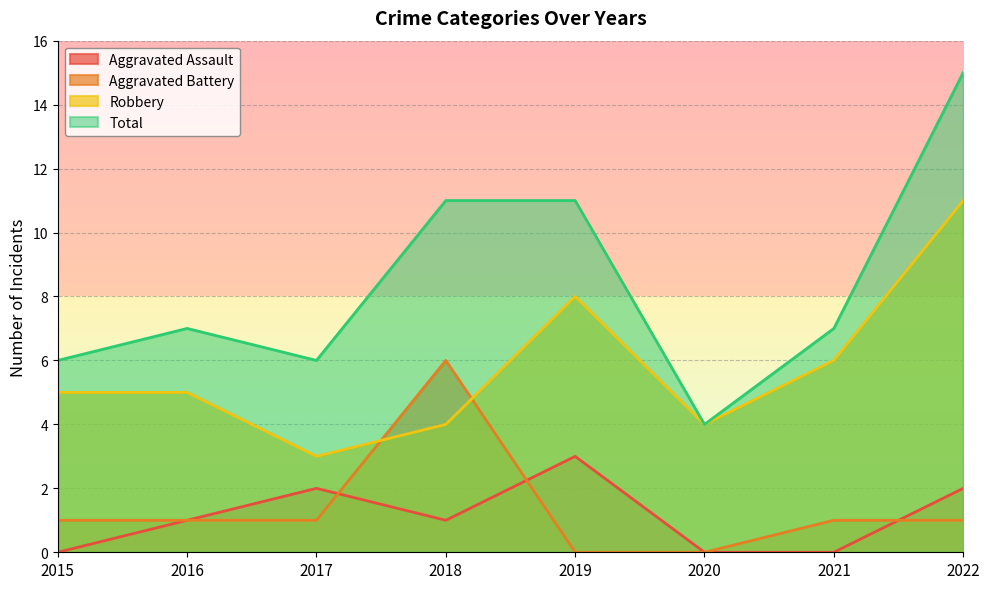

How many lines are shown in the chart?

4